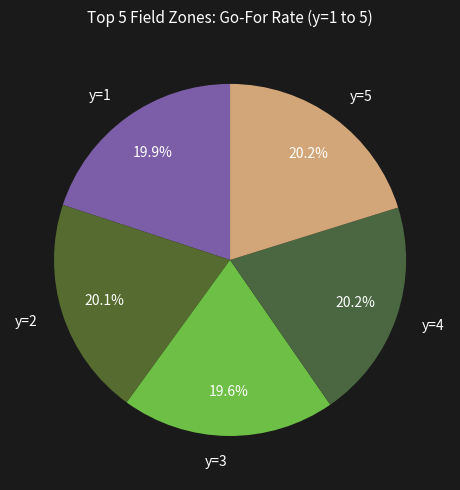

Is there a majority slice in this chart?

No